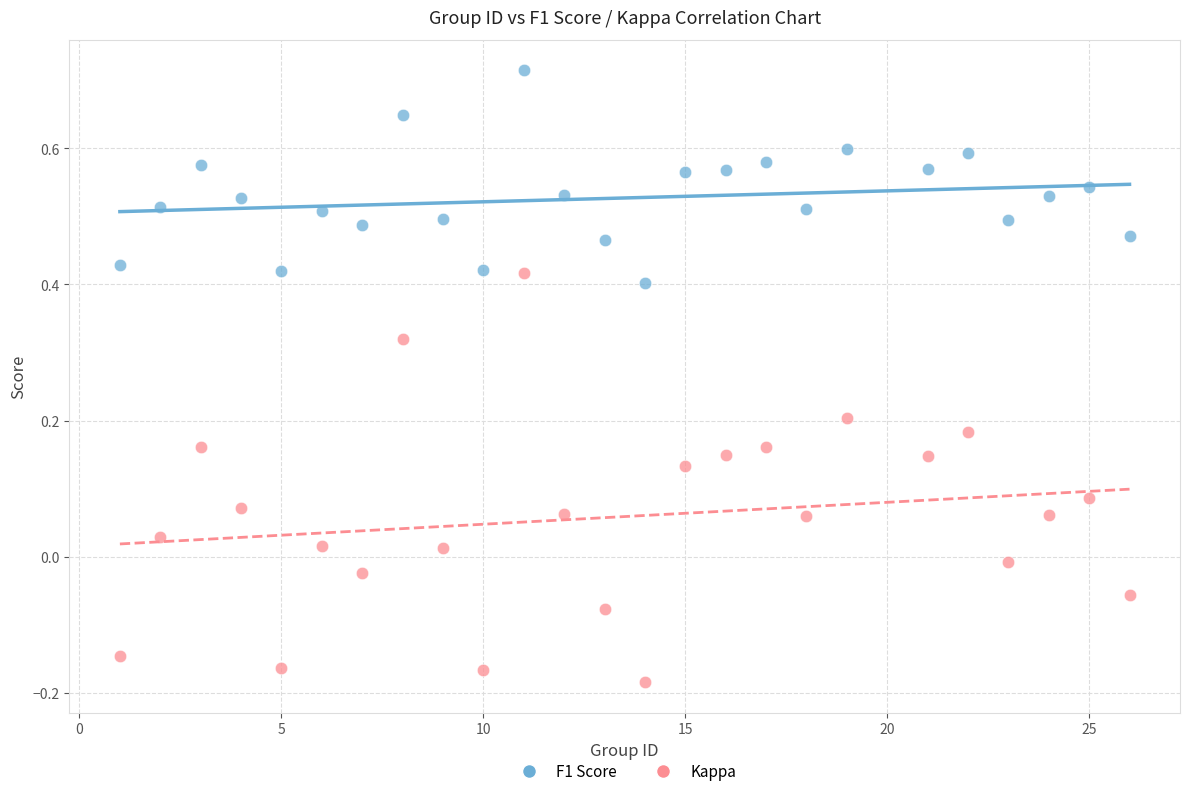

What are all the series names shown in the legend?

F1 Score, Kappa